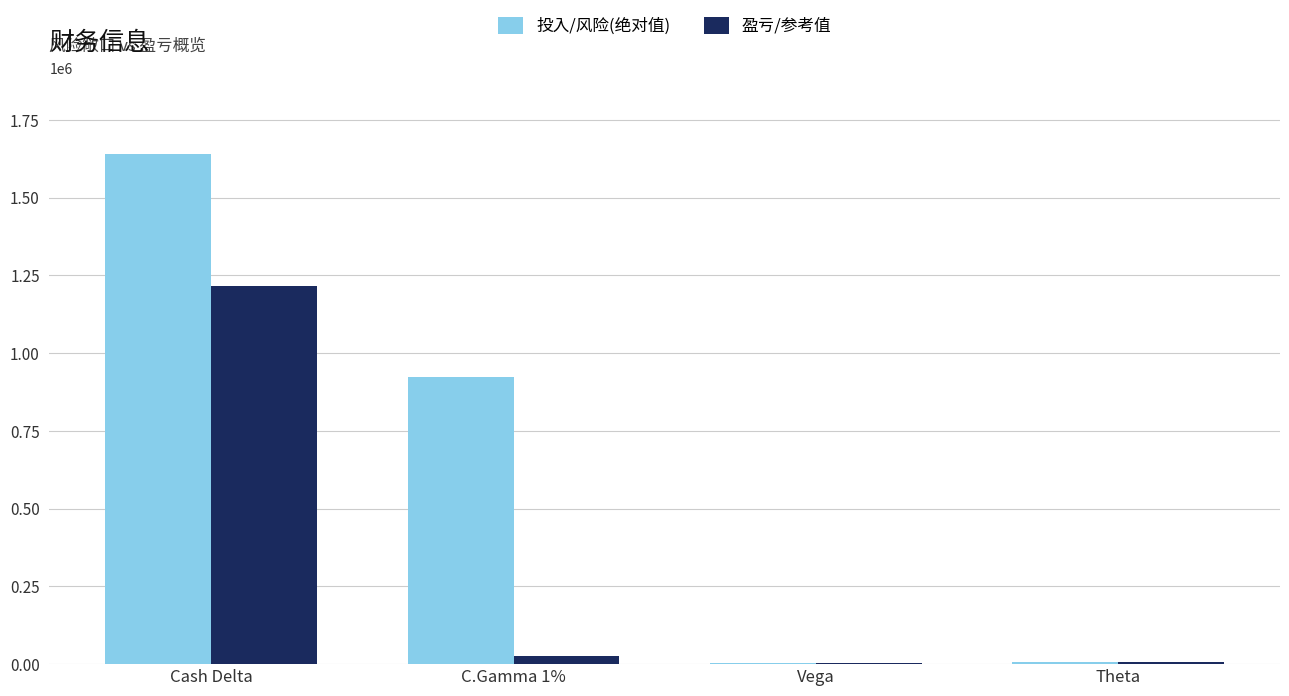

What is the sum of all 投入/风险(绝对值) values?

2575501